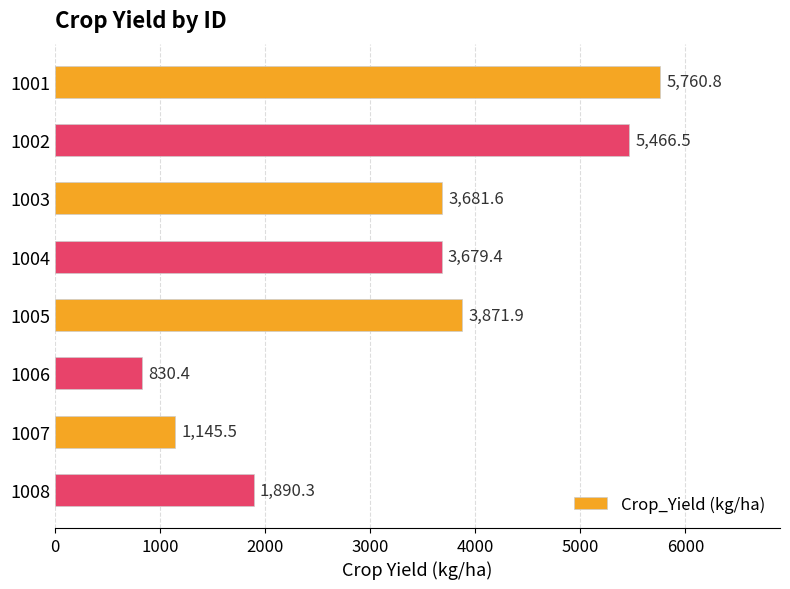

Reading top to bottom, extract all data points from this chart.

1001=5760.8	1002=5466.5	1003=3681.6	1004=3679.4	1005=3871.9	1006=830.4	1007=1145.5	1008=1890.3